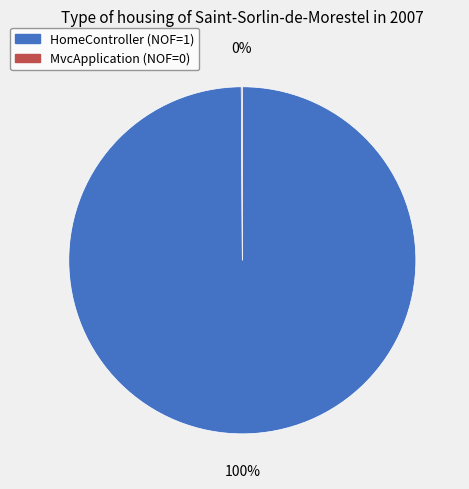

To the nearest percent, what is the difference between the largest and smallest slice percentages?

100%